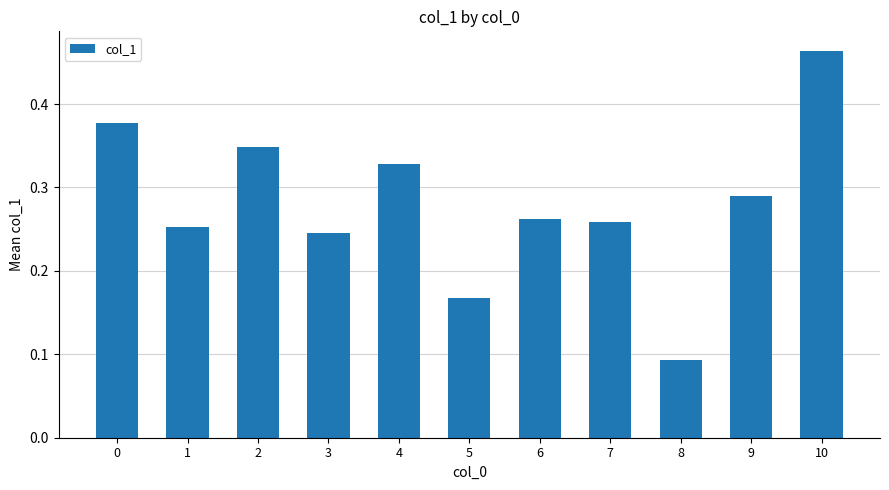

At which category does the chart reach its minimum across all series?

8